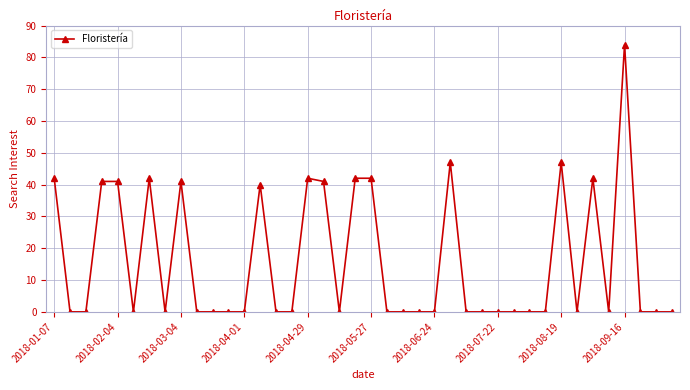

What is the difference between the maximum and minimum values?

84